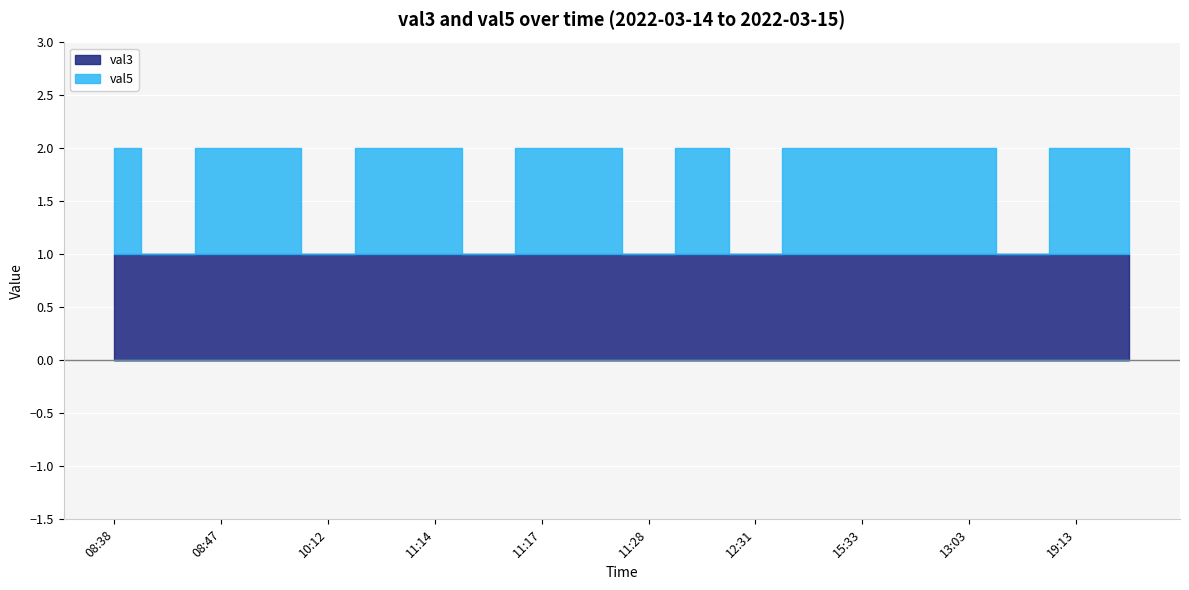

True or false: val5 has a value of 1 at 11:14.

True